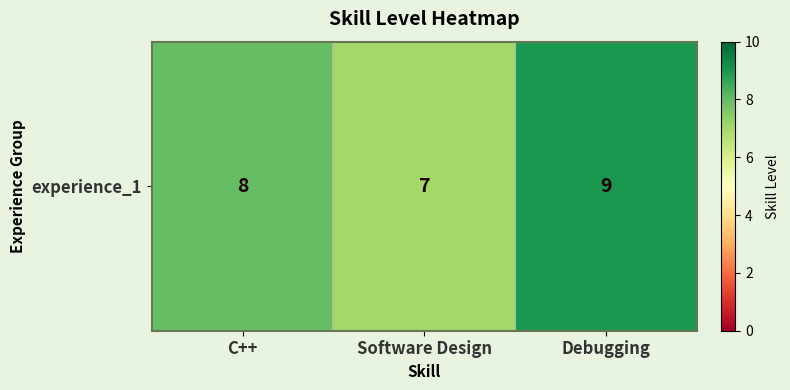

Reading right to left, what are all the values shown in this chart?

9	7	8